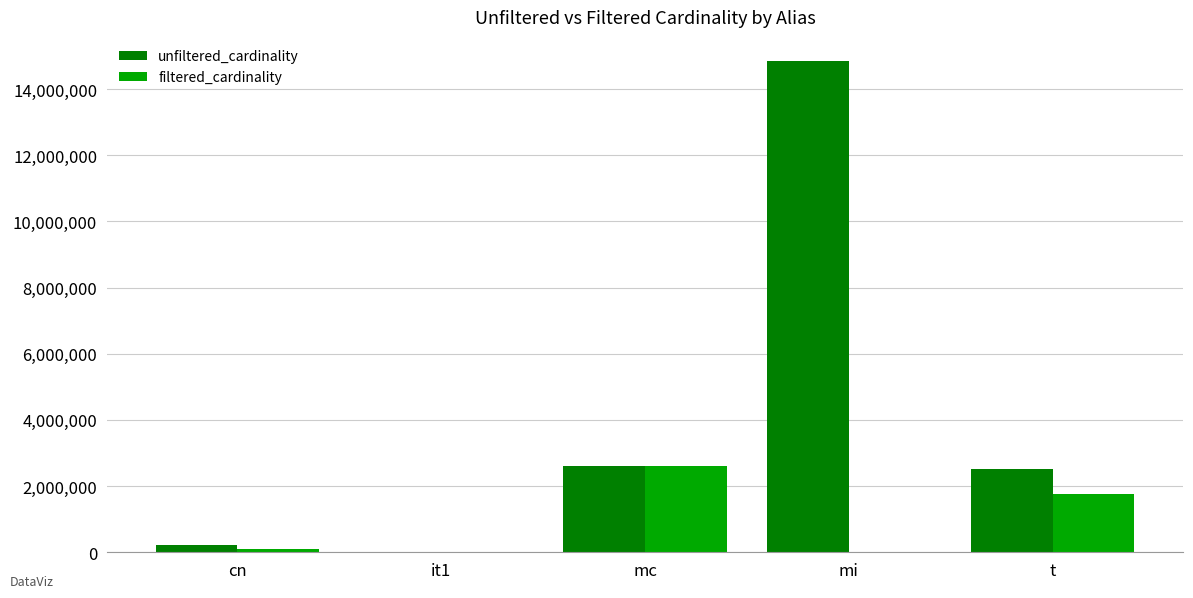

At which label is filtered_cardinality closest to 1304565?

t